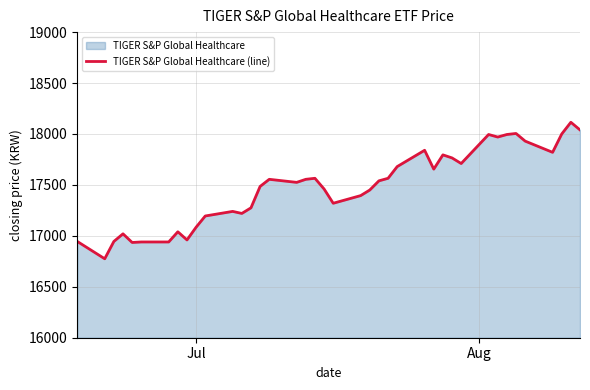

What is the minimum value shown in the chart?

16775